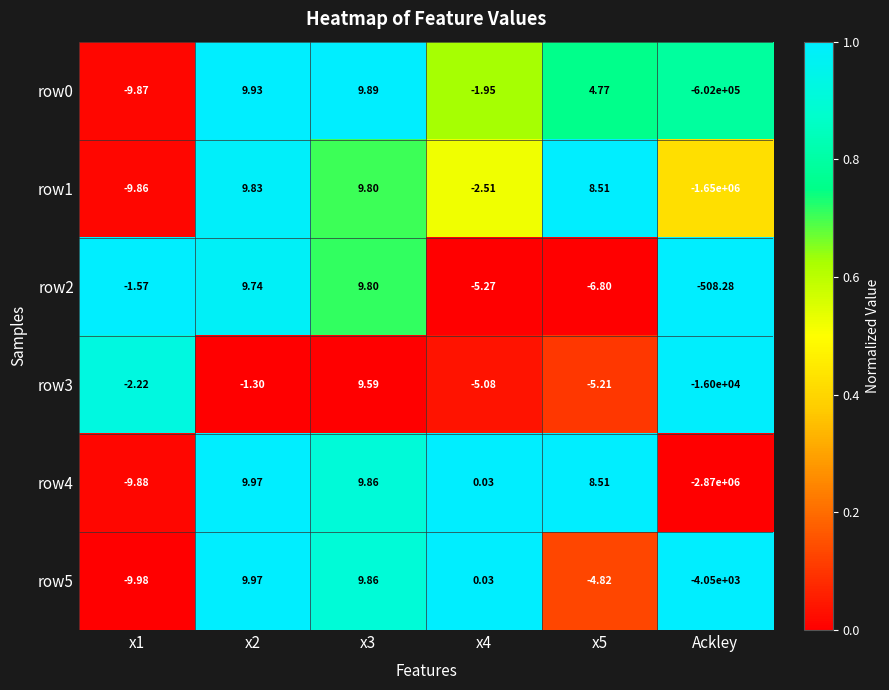

Is the value of row3 at x5 greater than the value of row2 at x3?

No